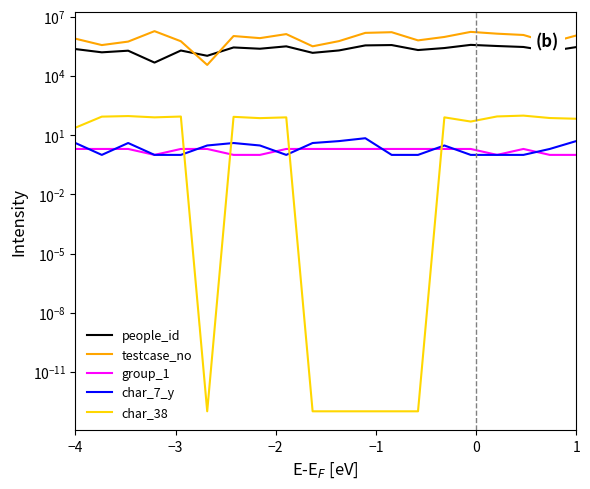

Reading left to right, what are all the values shown in this chart?

people_id: 231704.0	158524.0	191719.0	47836.0	195763.0	105739.0	280138.0	241027.0	318704.0	149189.0	197477.0	355883.0	370270.0	207029.0	261225.0	378574.0	331269.0	295727.0	180091.0	291476.0
testcase_no: 777063.0	369788.0	554568.0	1877300.0	577142.0	36402.0	1060970.0	831055.0	1330457.0	320216.0	586295.0	1535188.0	1660287.0	638762.0	953338.0	1724870.0	1397728.0	1201566.0	487266.0	1124651.0
group_1: 2.0	2.0	2.0	1.0	2.0	2.0	1.0	1.0	2.0	2.0	2.0	2.0	2.0	2.0	2.0	2.0	1.0	2.0	1.0	1.0
char_7_y: 4.0	1.0	4.0	1.0	1.0	3.0	4.0	3.0	1.0	4.0	5.0	7.0	1.0	1.0	3.0	1.0	1.0	1.0	2.0	5.0
char_38: 24.0	87.0	93.0	80.0	88.0	0.0	85.0	73.0	80.0	0.0	0.0	0.0	0.0	0.0	80.0	49.0	89.0	98.0	74.0	68.0